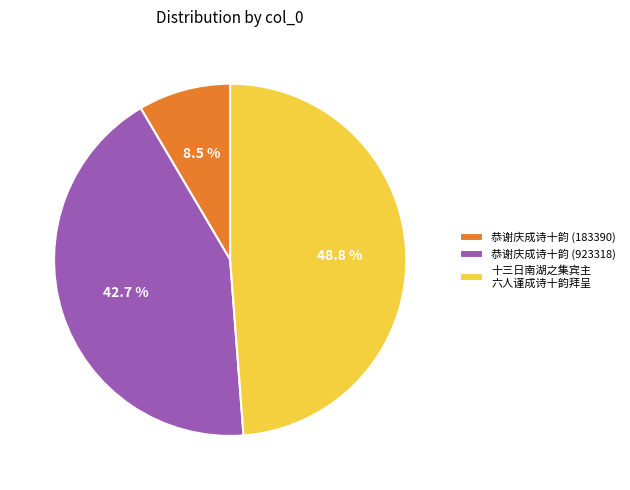

Which slice is the largest?

十三日南湖之集宾主 六人谨成诗十韵拜呈